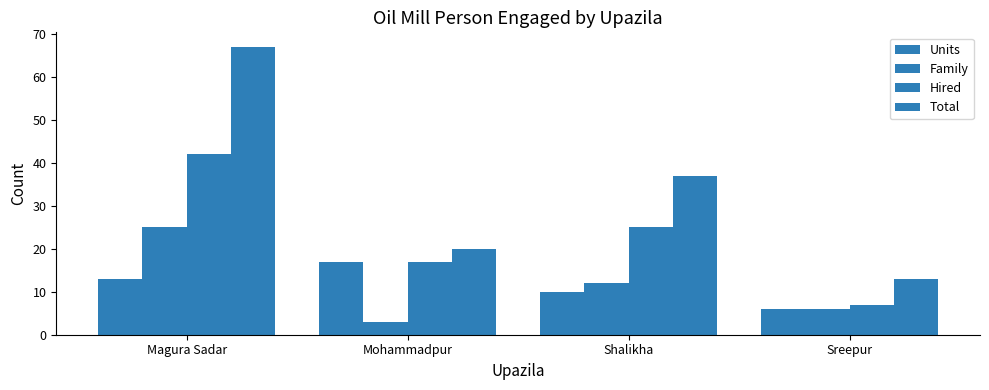

What is the label of the 1st bar from the left?

Magura Sadar